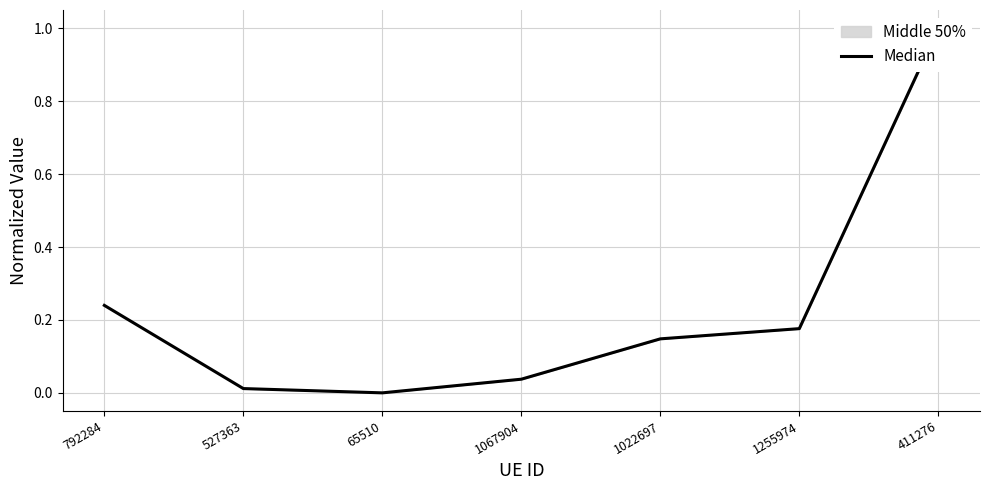

Count the number of categories in the chart.

7